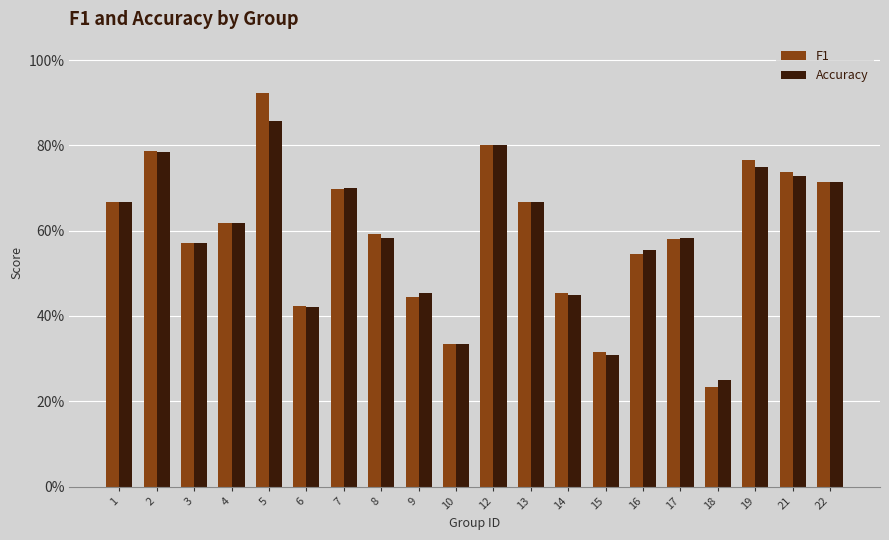

Is the value of Accuracy at 1 greater than the value of F1 at 15?

Yes